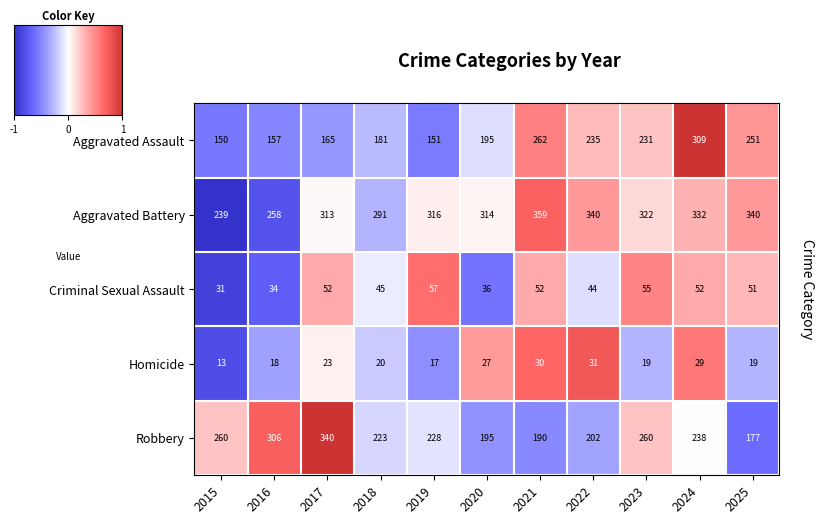

Rank the series at 2021 from highest to lowest value.

Aggravated Battery, Aggravated Assault, Robbery, Criminal Sexual Assault, Homicide